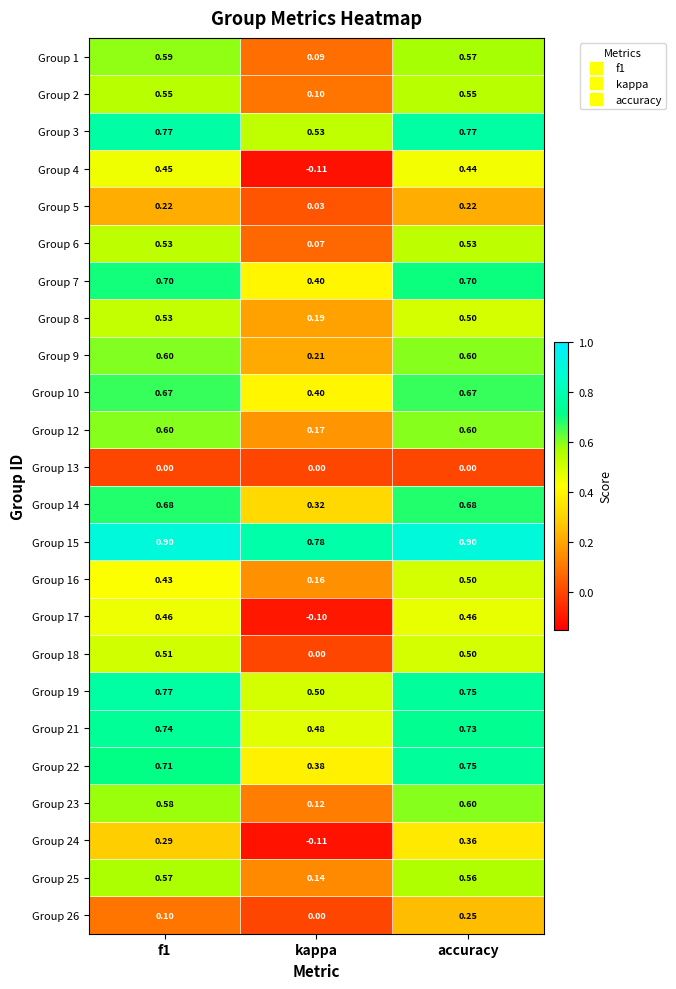

What is the minimum value shown in the chart?

-0.1